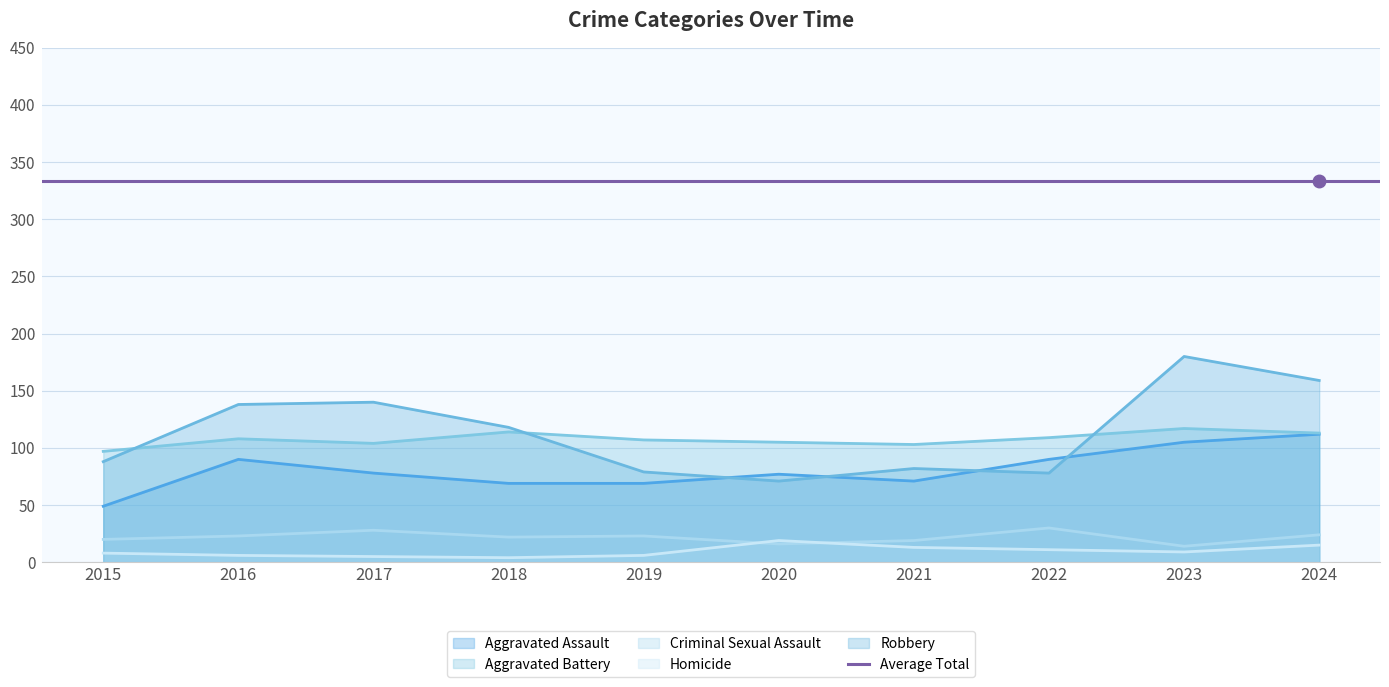

Reading left to right, transcribe all the data shown in this chart.

Aggravated Assault: 49	90	78	69	69	77	71	90	105	112
Aggravated Battery: 97	108	104	114	107	105	103	109	117	113
Criminal Sexual Assault: 20	23	28	22	23	16	19	30	14	24
Homicide: 8	6	5	4	6	19	13	11	9	15
Robbery: 88	138	140	118	79	71	82	78	180	159